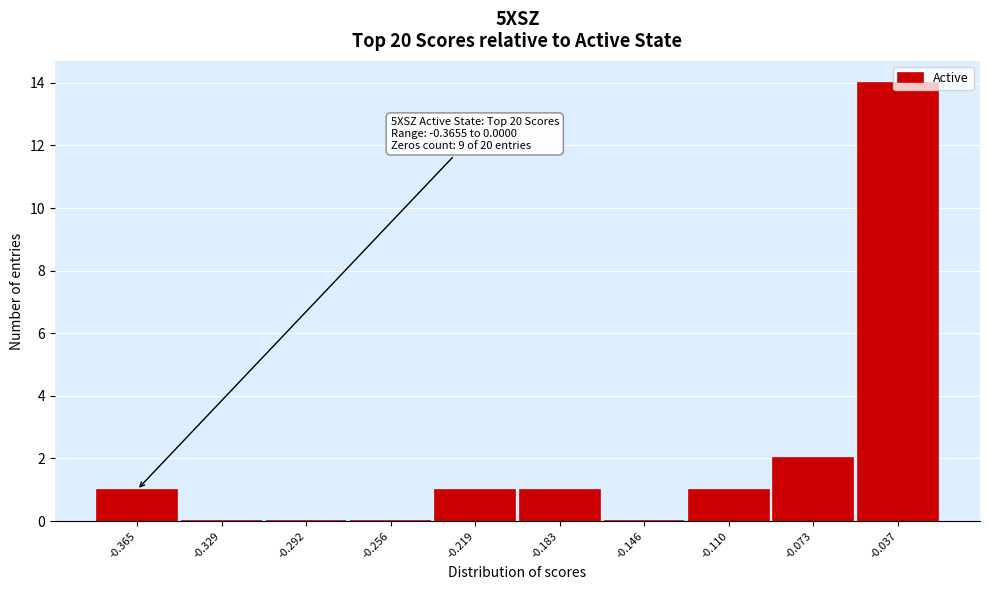

True or false: the data shows 6 at -0.329.

False